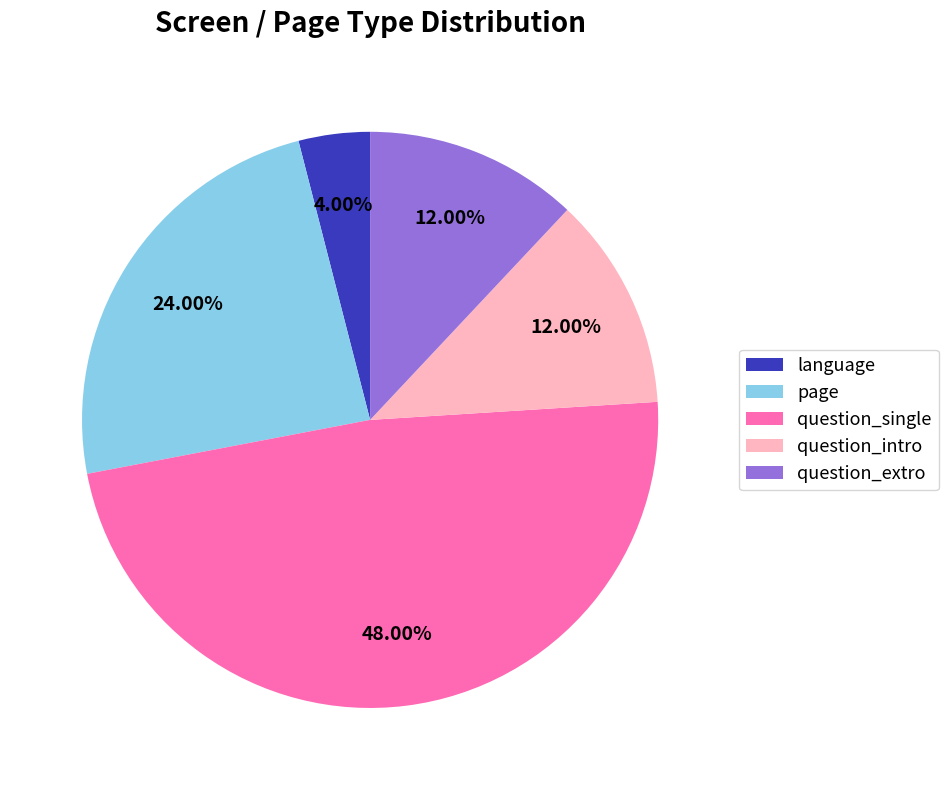

To the nearest percent, what is the difference between the largest and smallest slice percentages?

44%